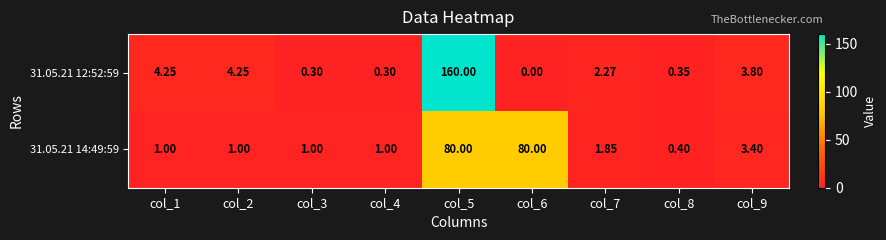

Is the value of 31.05.21 14:49:59 at col_5 greater than the value of 31.05.21 12:52:59 at col_2?

Yes